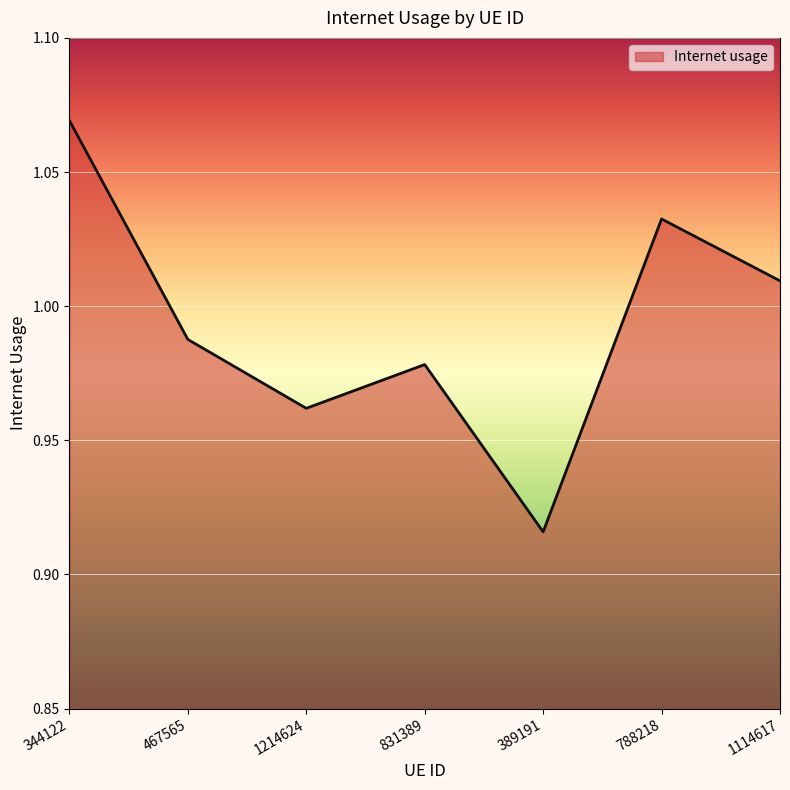

Which label corresponds to the smallest value in the chart?

389191